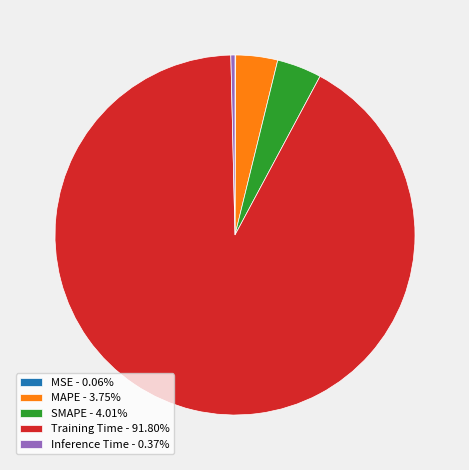

Does Inference Time represent more than half of the total?

No